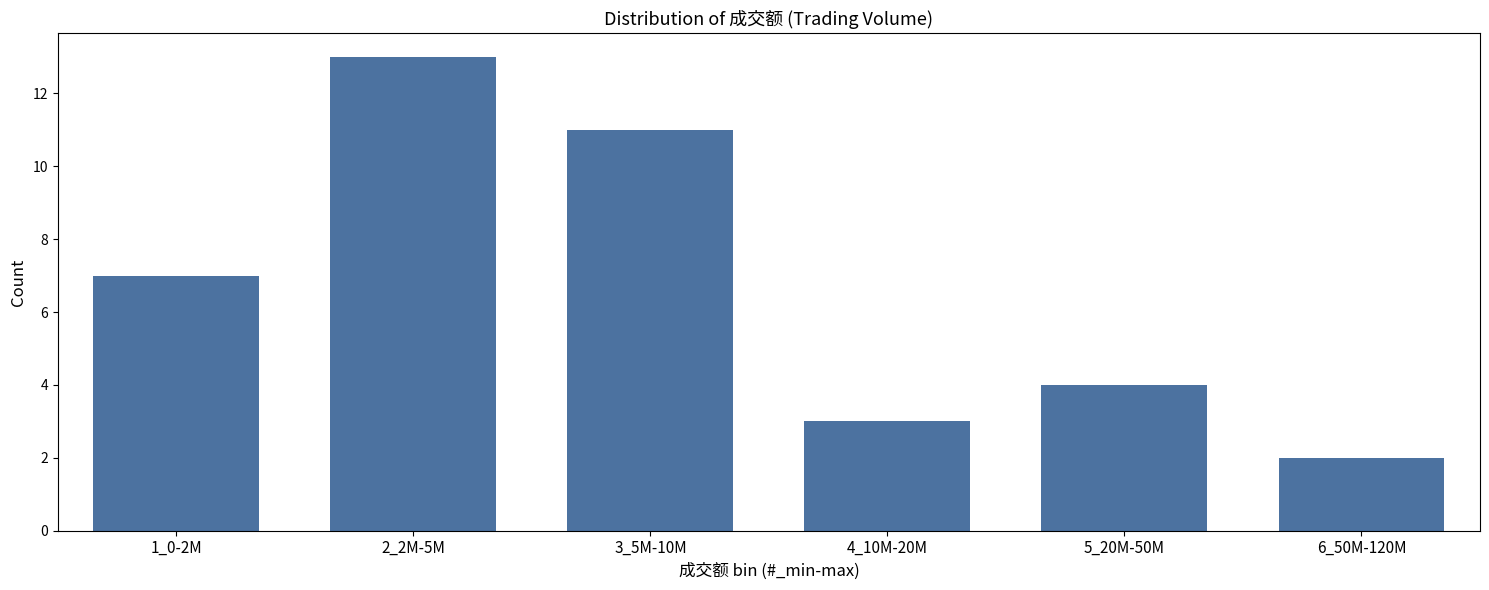

Reading right to left, extract all data points from this chart.

2	4	3	11	13	7